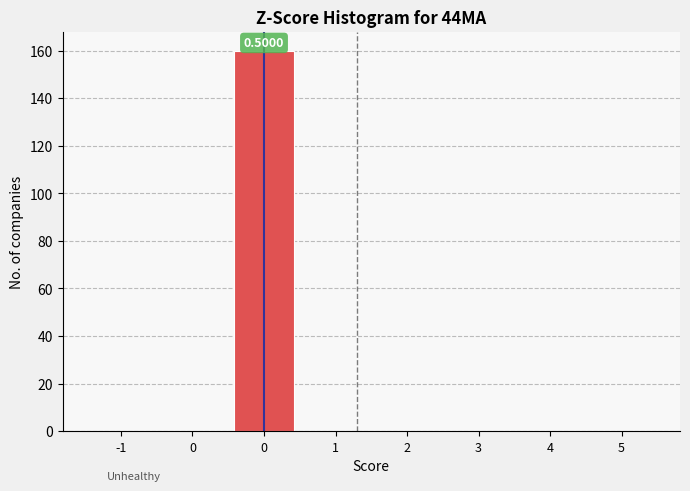

Are the bars horizontal?

No